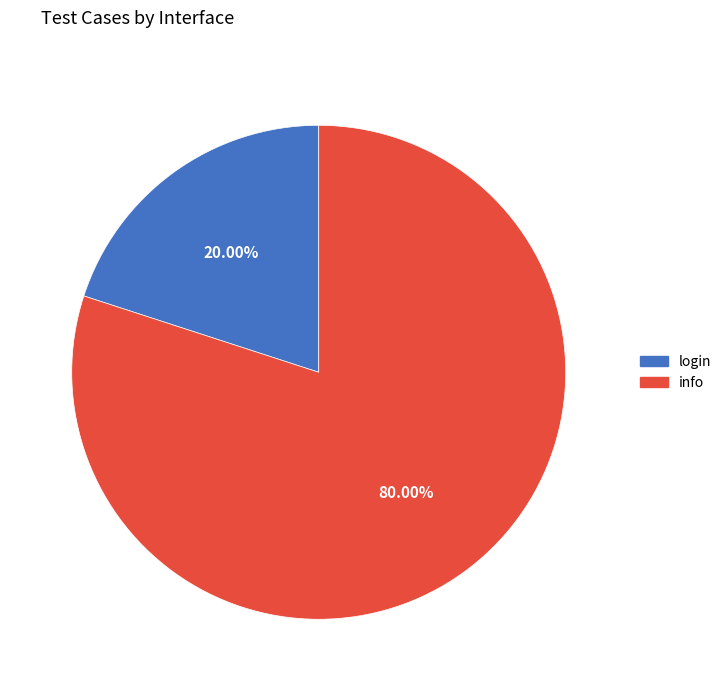

What is the smallest slice in the pie chart?

login